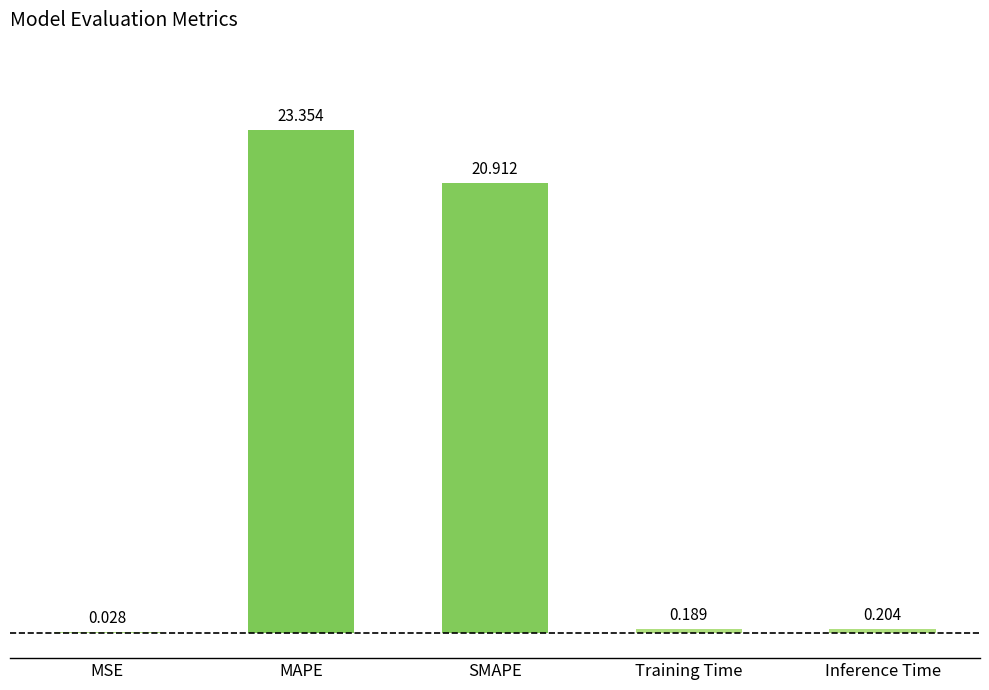

At which category does the chart reach its peak across all series?

MAPE